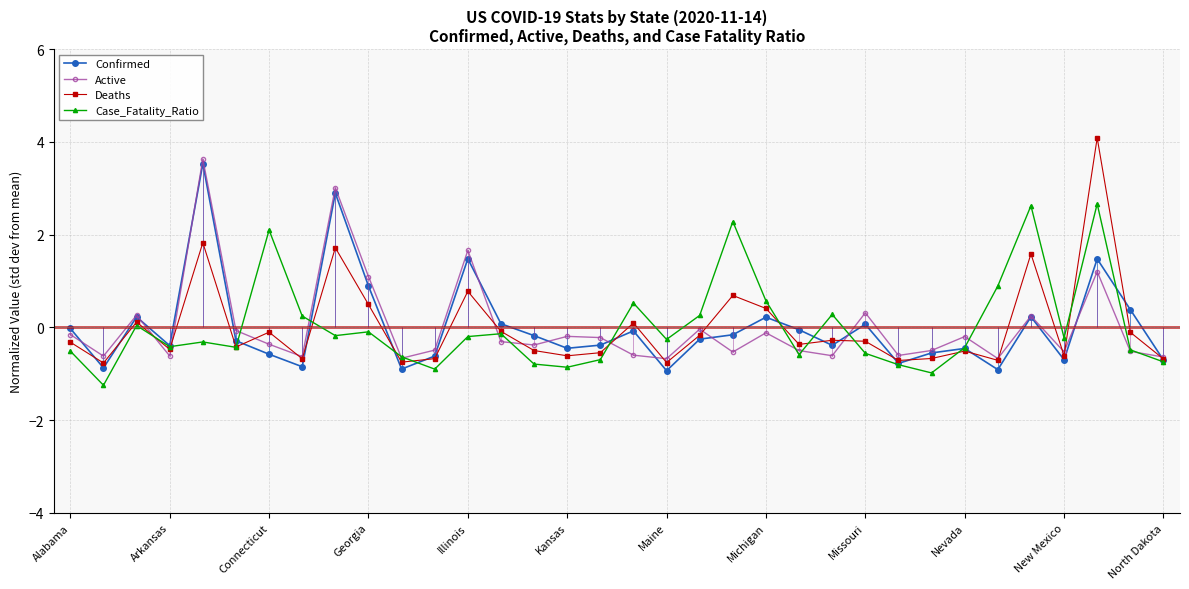

What is the value of the Deaths point at the 23rd from the left?

-0.4